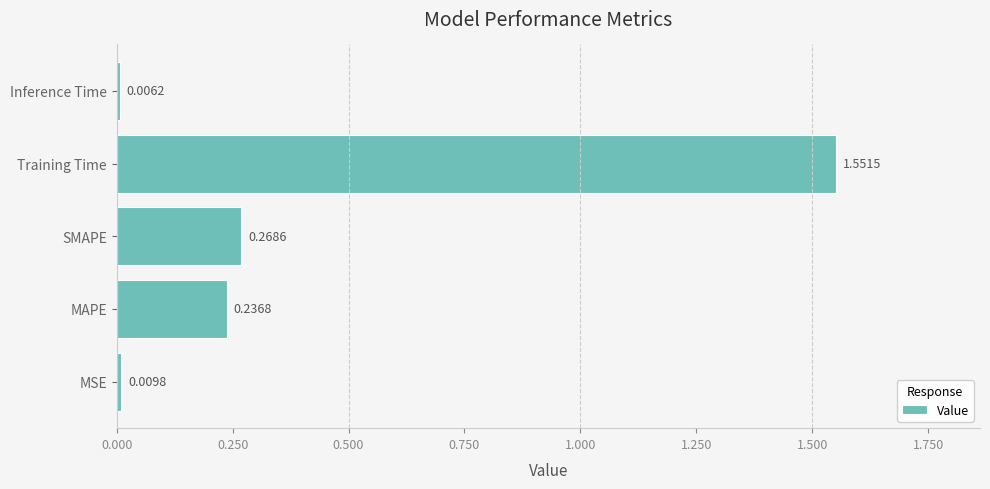

List the labels in order of value, smallest first.

Inference Time, MSE, MAPE, SMAPE, Training Time